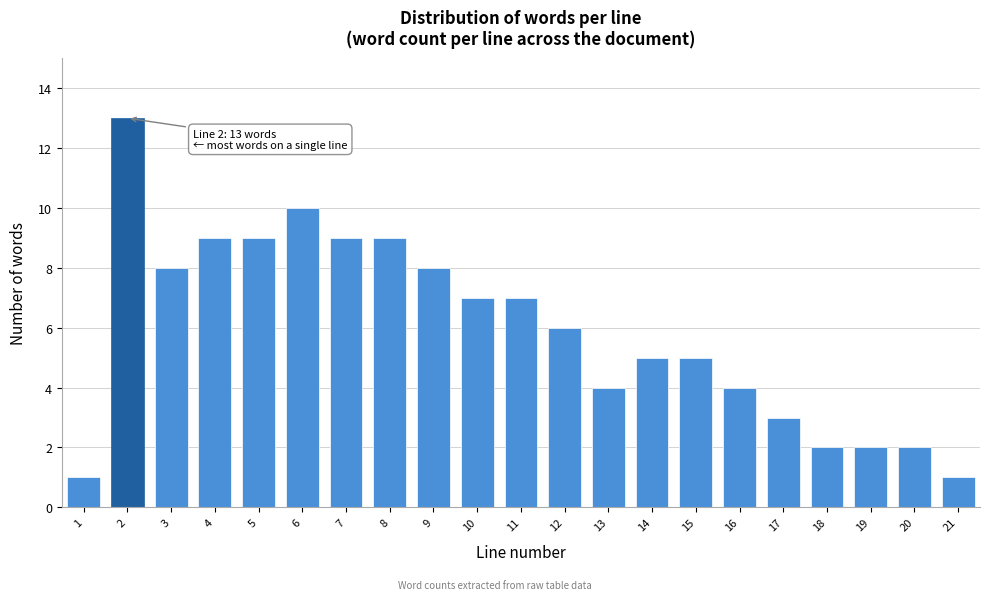

Reading left to right, transcribe all the data shown in this chart.

1	13	8	9	9	10	9	9	8	7	7	6	4	5	5	4	3	2	2	2	1